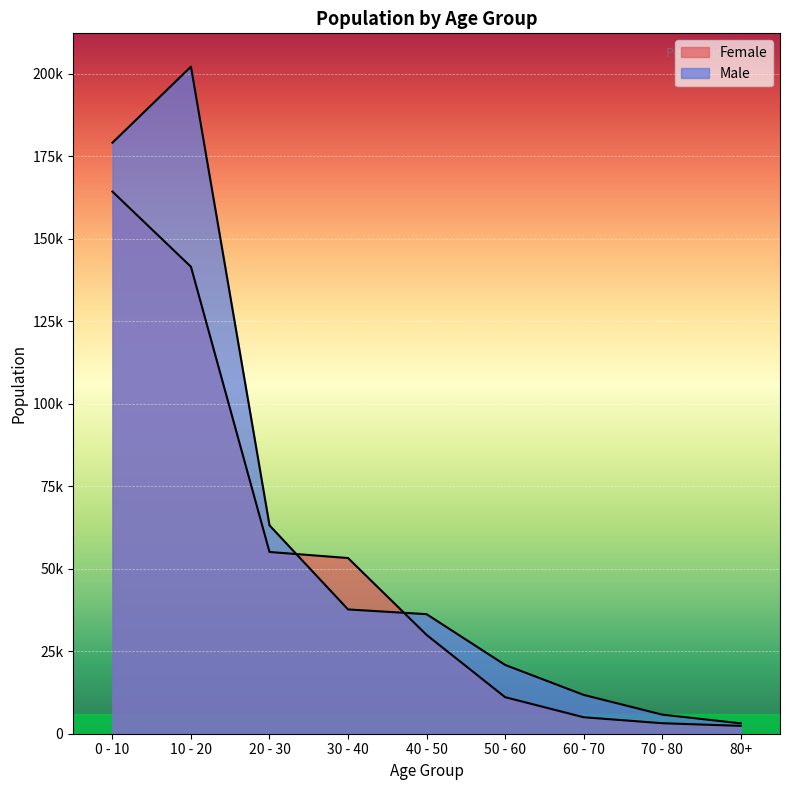

Which series has the largest total across all categories?

Male